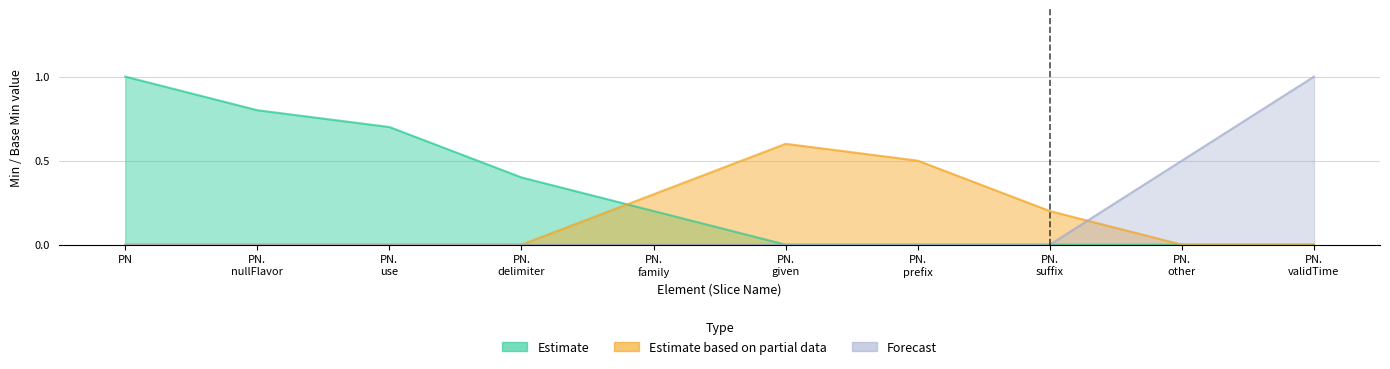

What are all the series names shown in the legend?

Estimate, Estimate based on partial data, Forecast